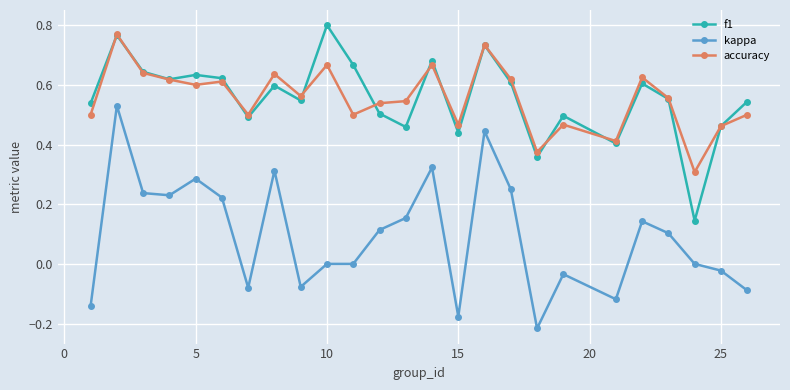

True or false: accuracy and kappa intersect in this chart.

False